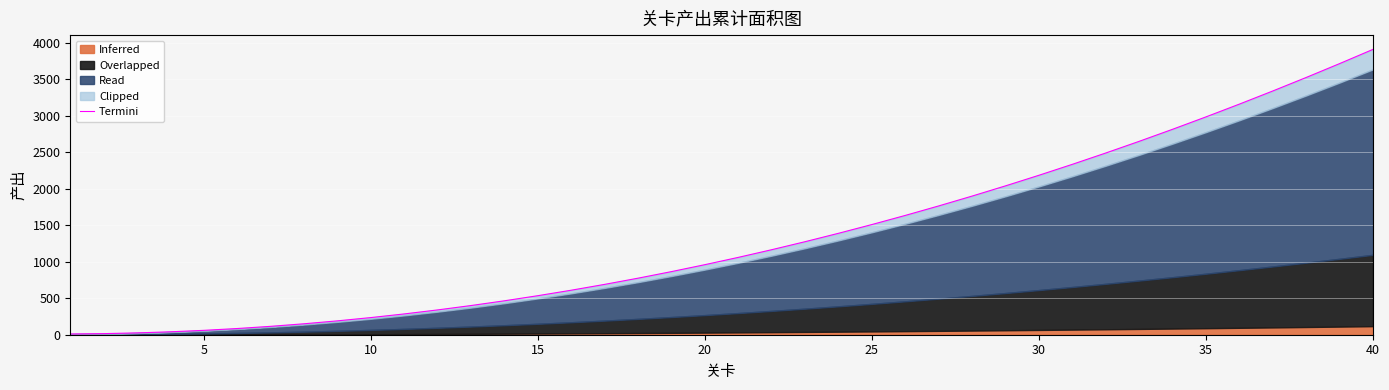

What is the average value?

1342